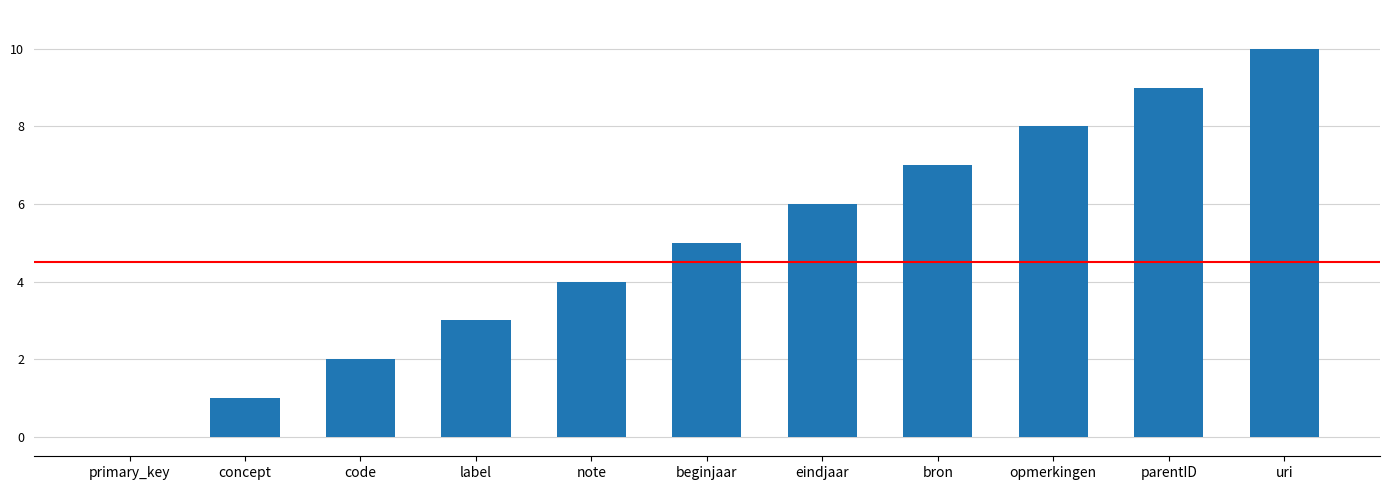

Count the number of data series in this chart.

1